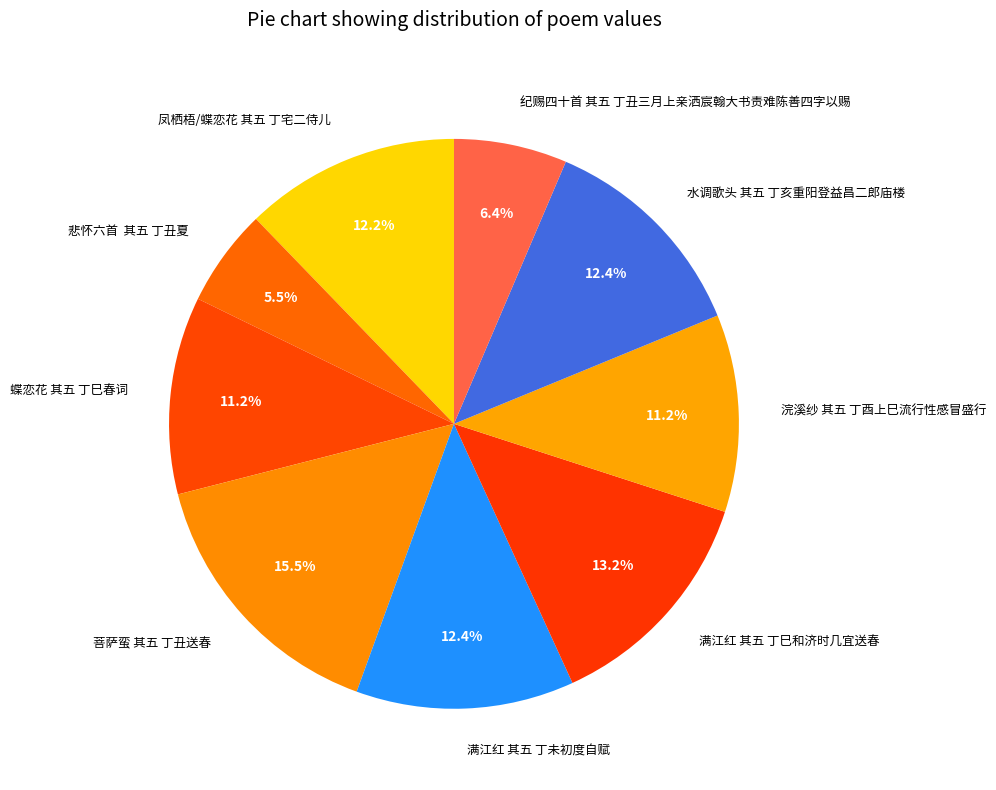

To the nearest percent, what percentage of the pie is 浣溪纱 其五 丁酉上巳流行性感冒盛行?

11%